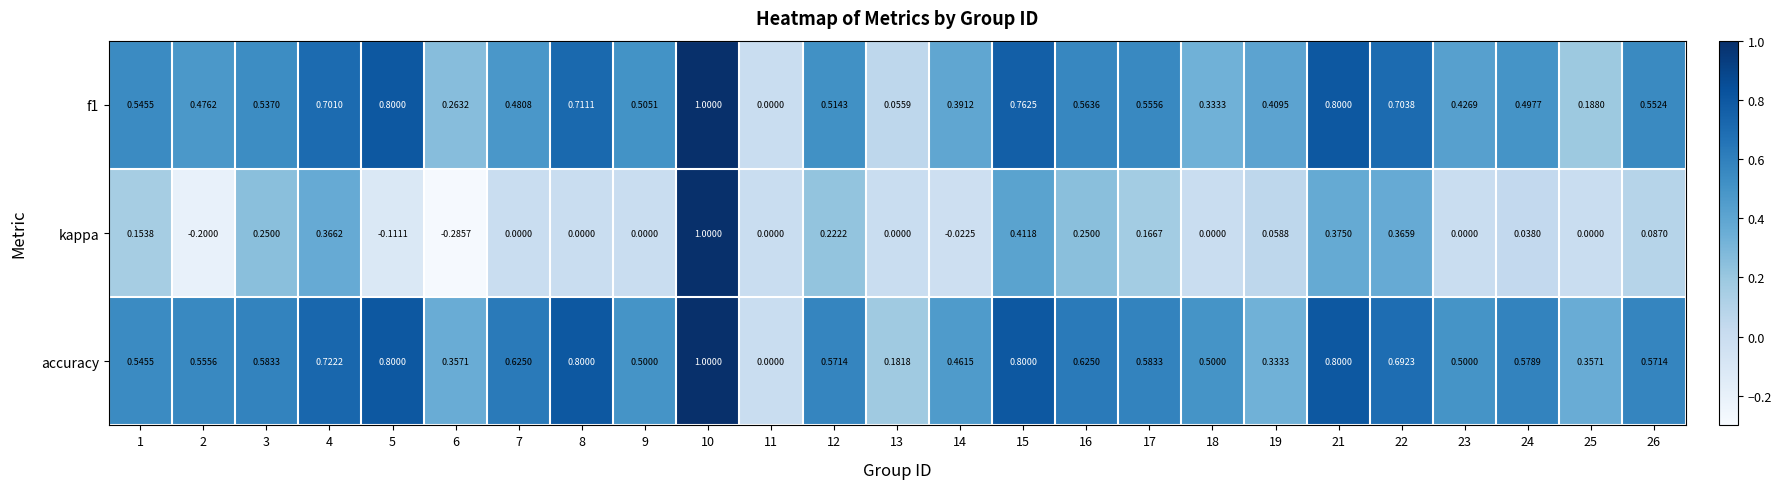

Which series has the largest total across all categories?

accuracy